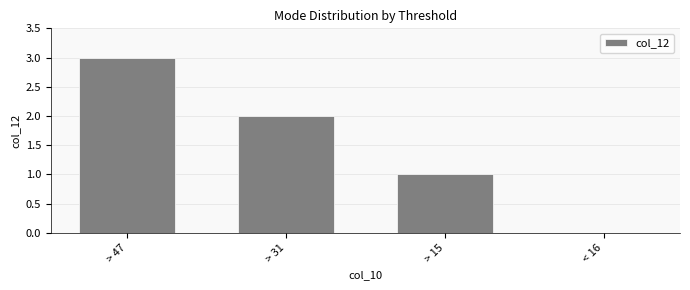

Count the values in the range 1 to 3.

3